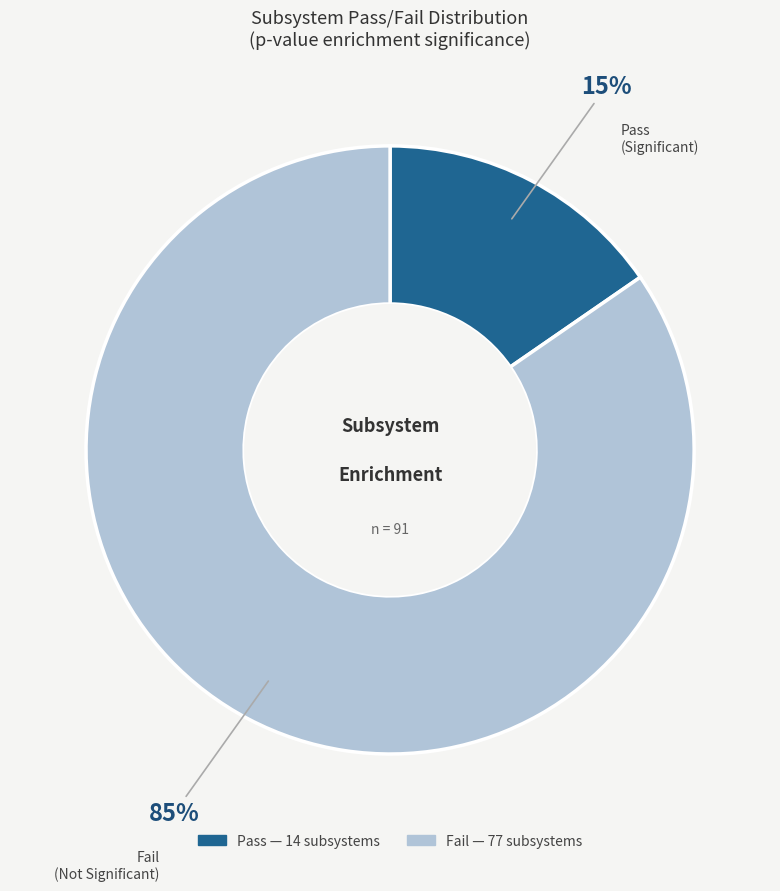

To the nearest percent, what is the average slice percentage?

50%